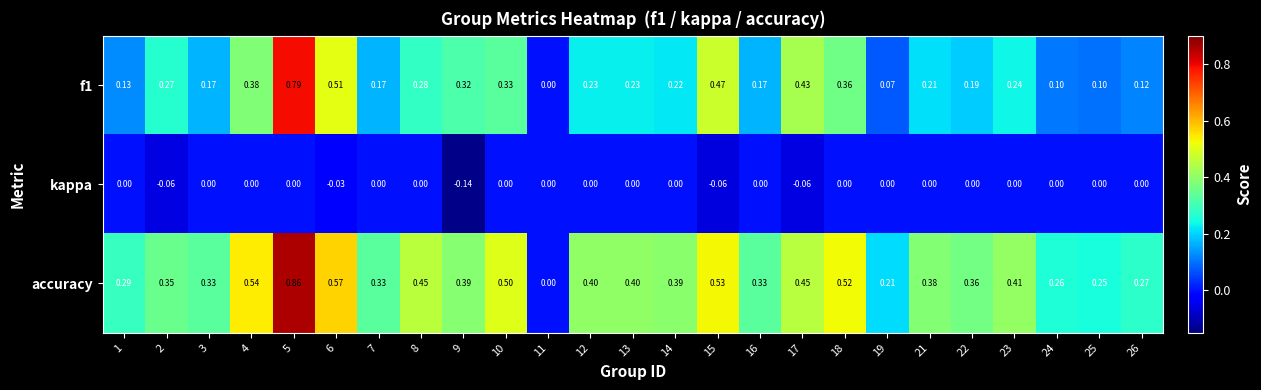

Is the value of accuracy at 2 greater than the value of kappa at 26?

Yes